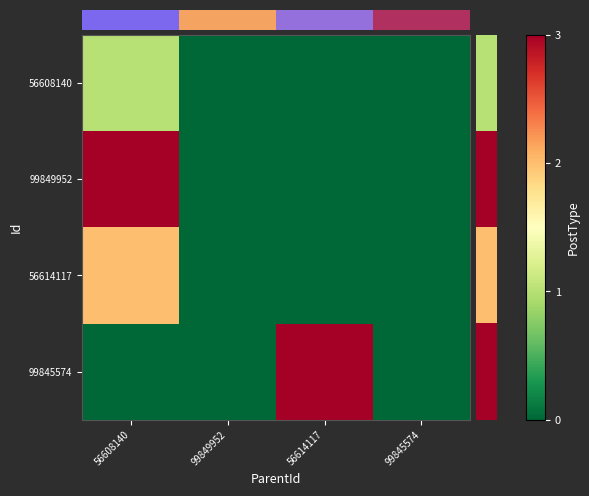

Between 99845574 and 56614117, which is larger?

99845574